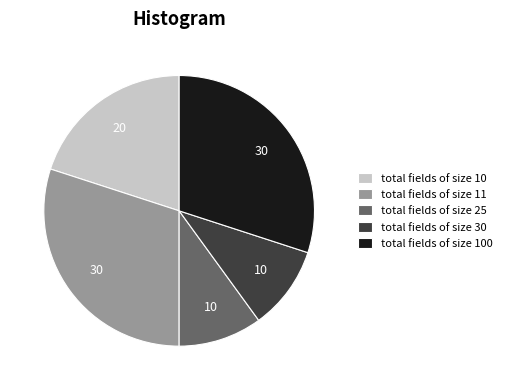

Approximately how many times larger is the value at total fields of size 11 compared to total fields of size 25?

3.0